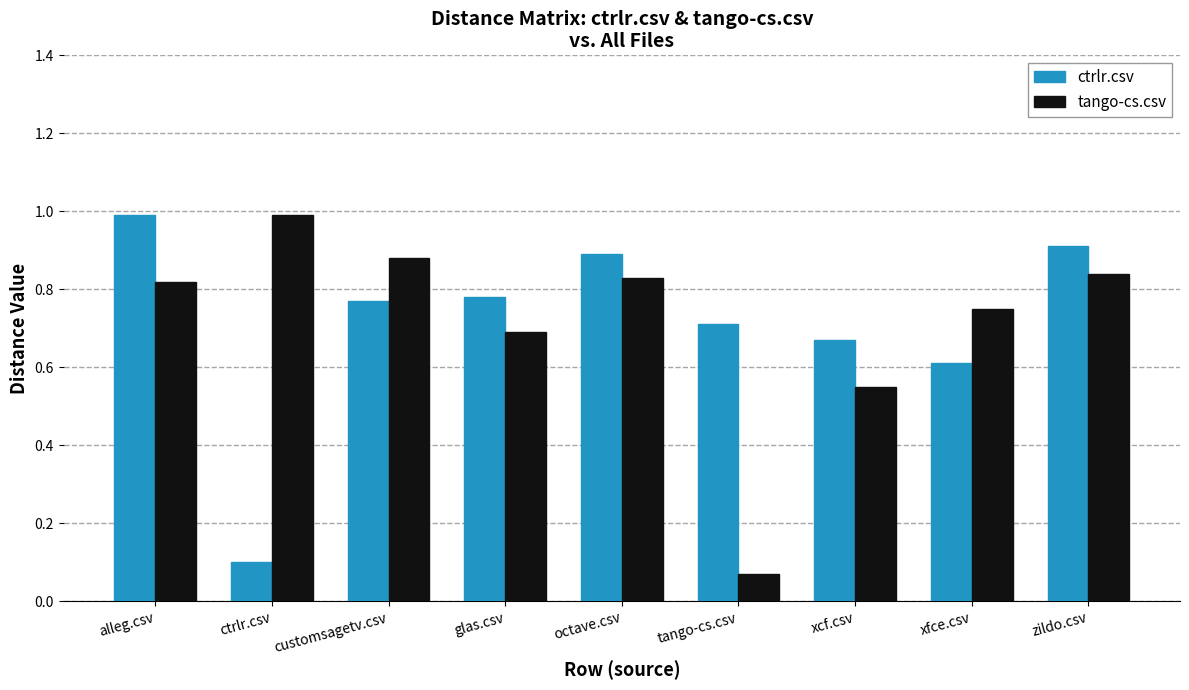

At which label is ctrlr.csv closest to 0?

ctrlr.csv